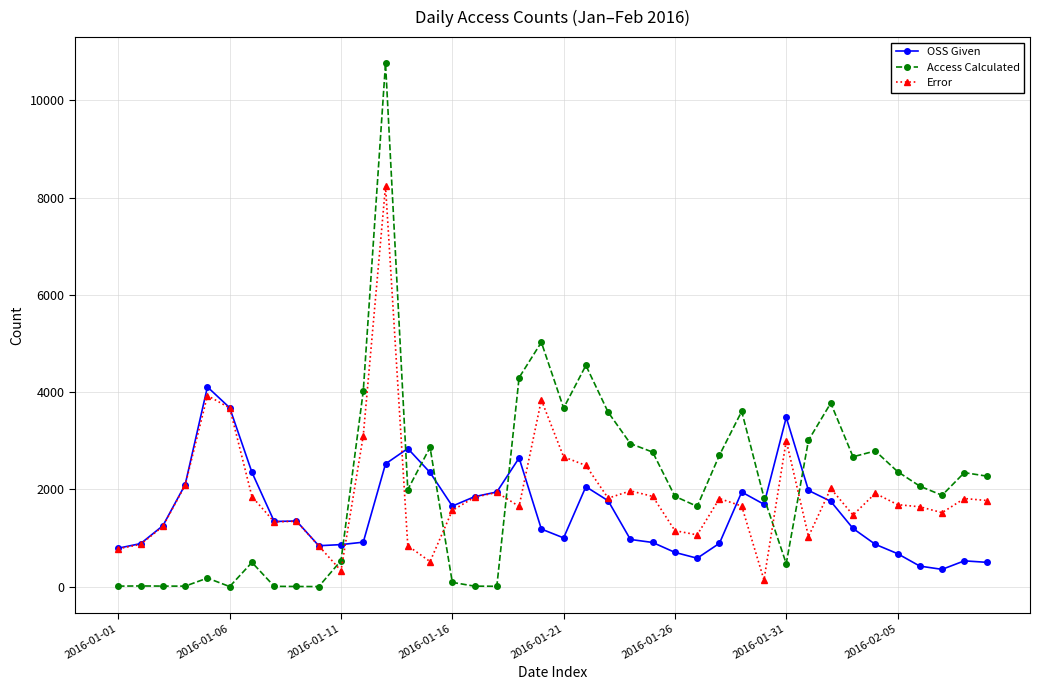

List the series in order of their peak value, highest first.

Access Calculated, Error, OSS Given